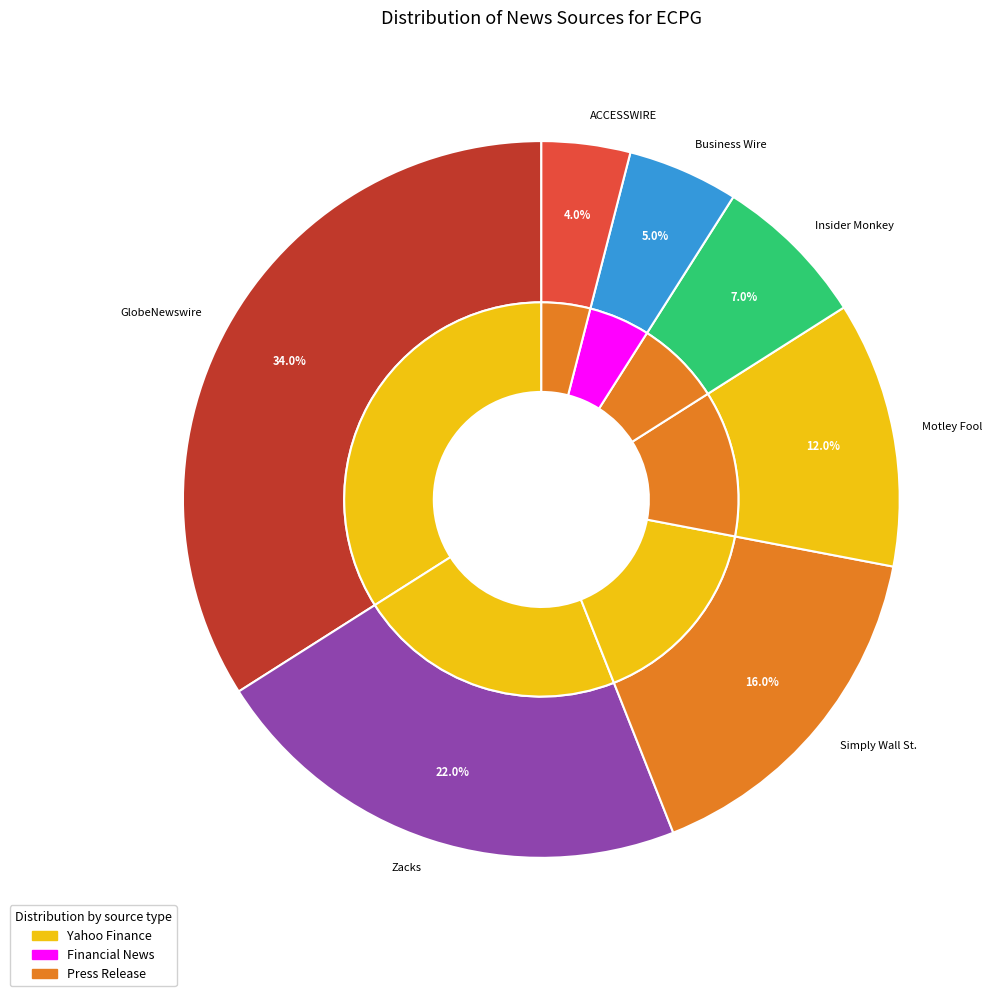

To the nearest percent, what is the combined percentage of Business Wire and Motley Fool?

17%